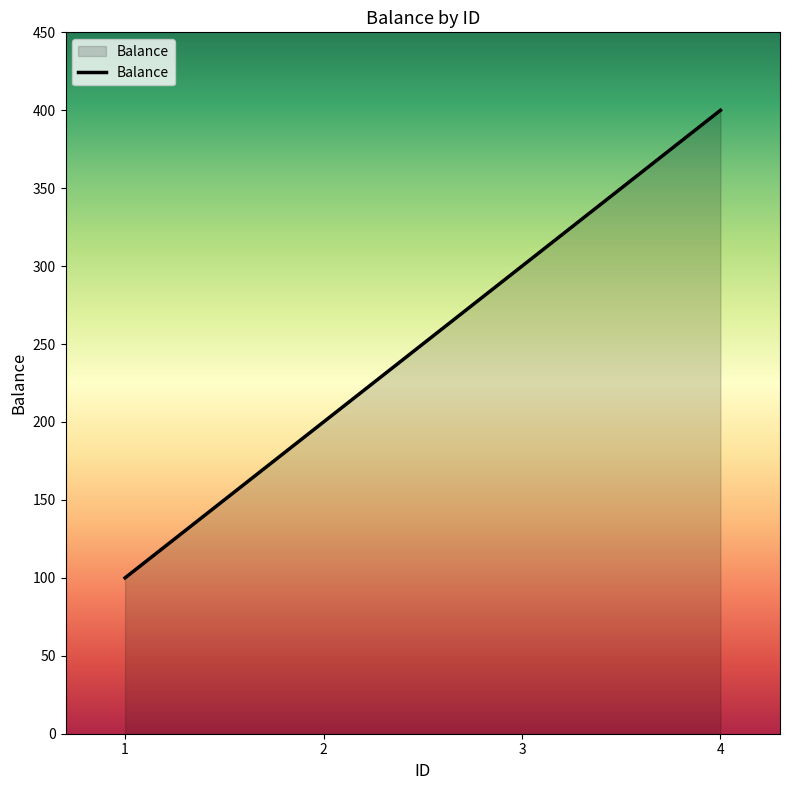

How many lines are shown in the chart?

1